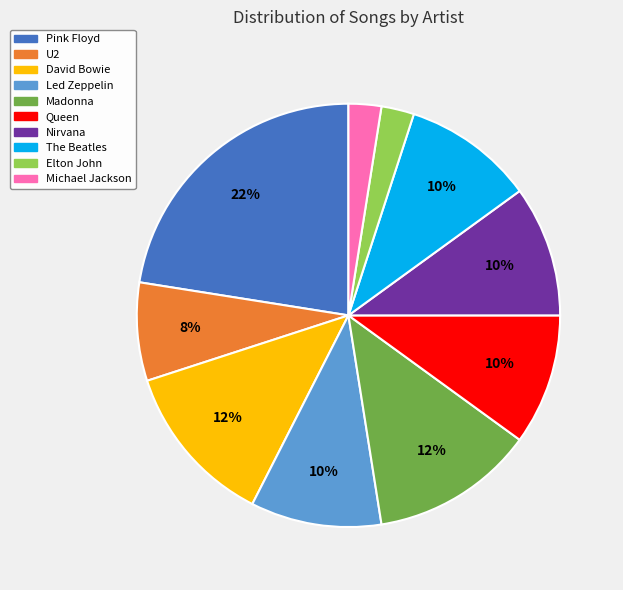

Is it true that David Bowie is 1% of the pie?

False